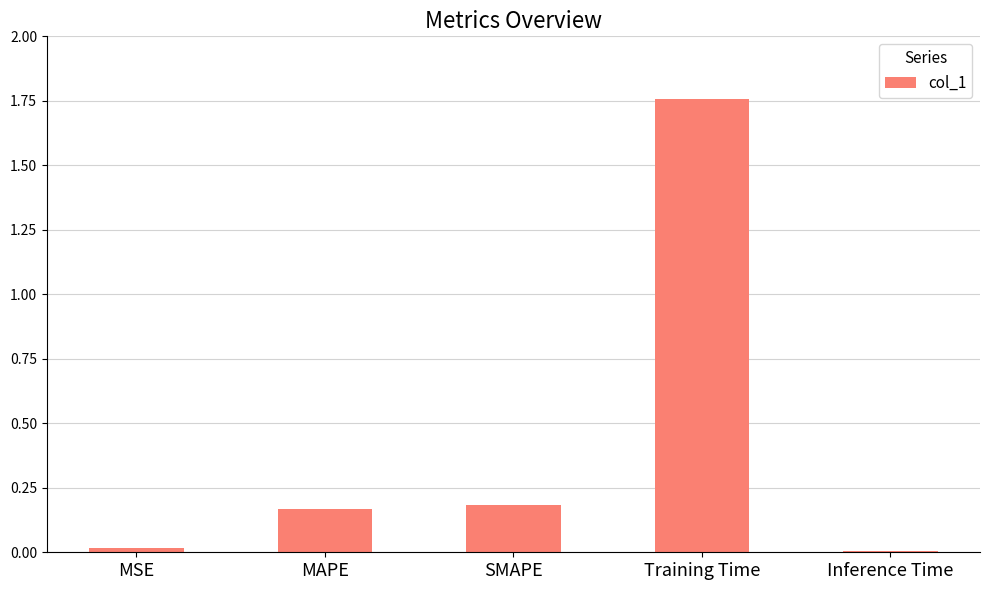

Is it true that the value at Training Time is 2.7?

False